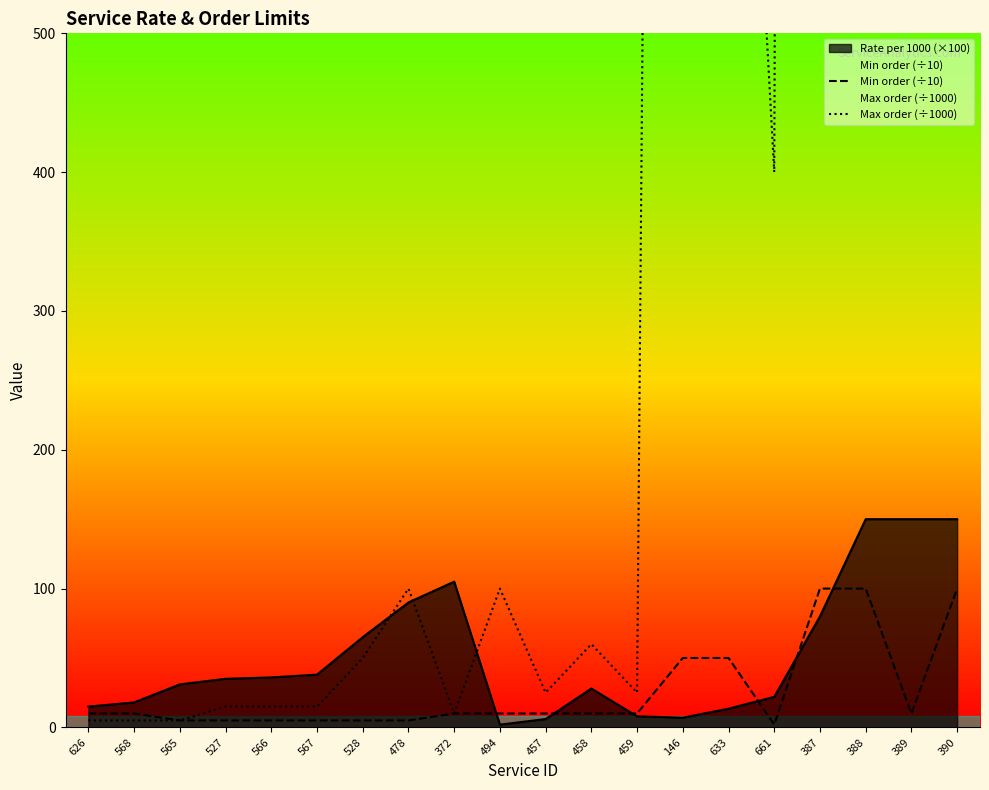

Is the value of Rate per 1000 (×100) at 568 greater than the value of Min order (÷10) at 390?

No